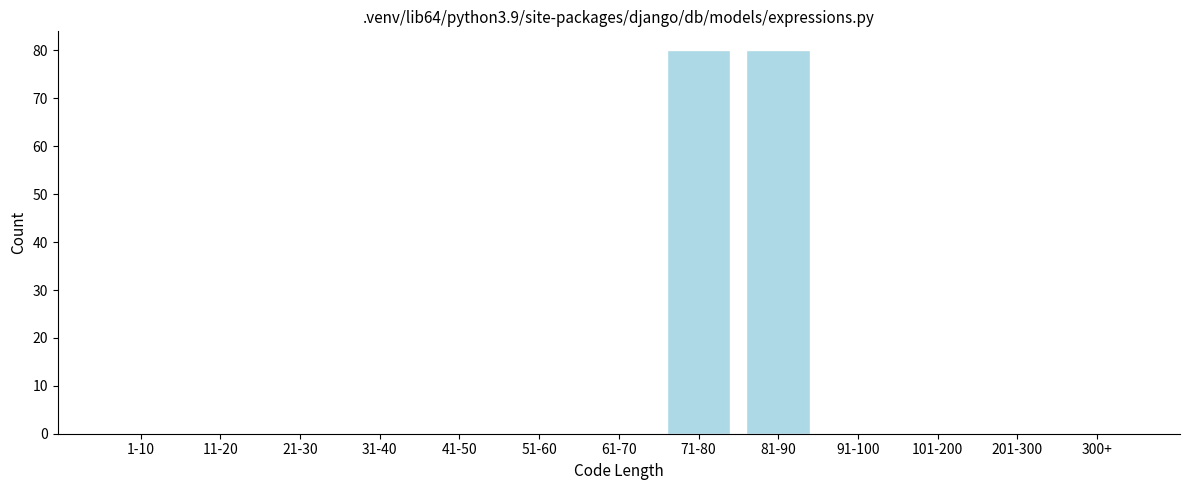

Reading left to right, list all the values displayed in this chart.

1-10=0	11-20=0	21-30=0	31-40=0	41-50=0	51-60=0	61-70=0	71-80=80	81-90=80	91-100=0	101-200=0	201-300=0	300+=0